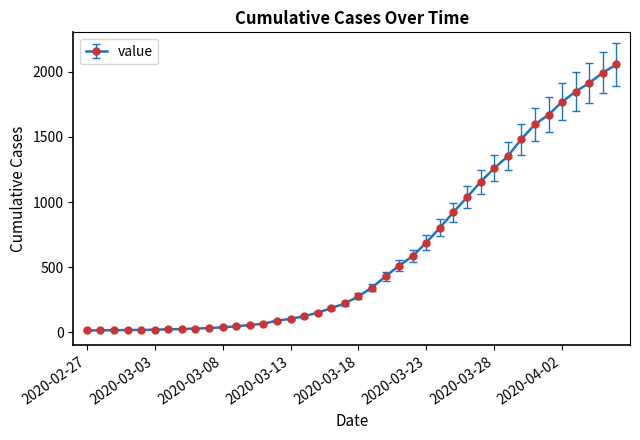

What is the maximum value shown in the chart?

2057